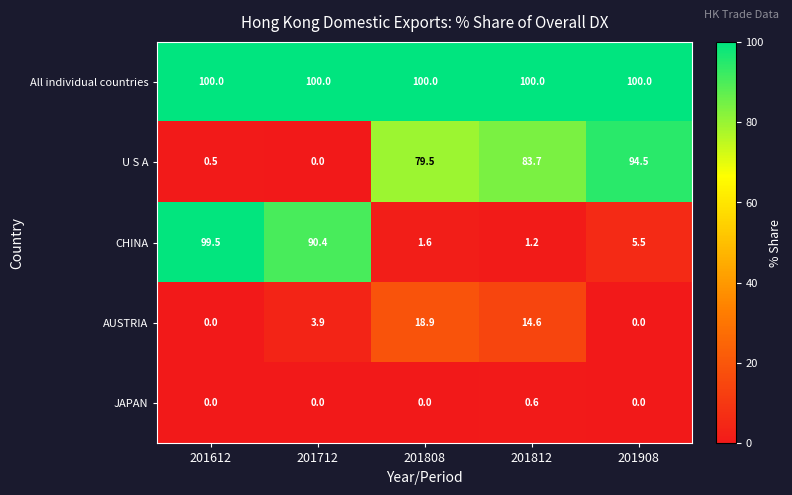

At which category is the sum across all series the highest?

201812